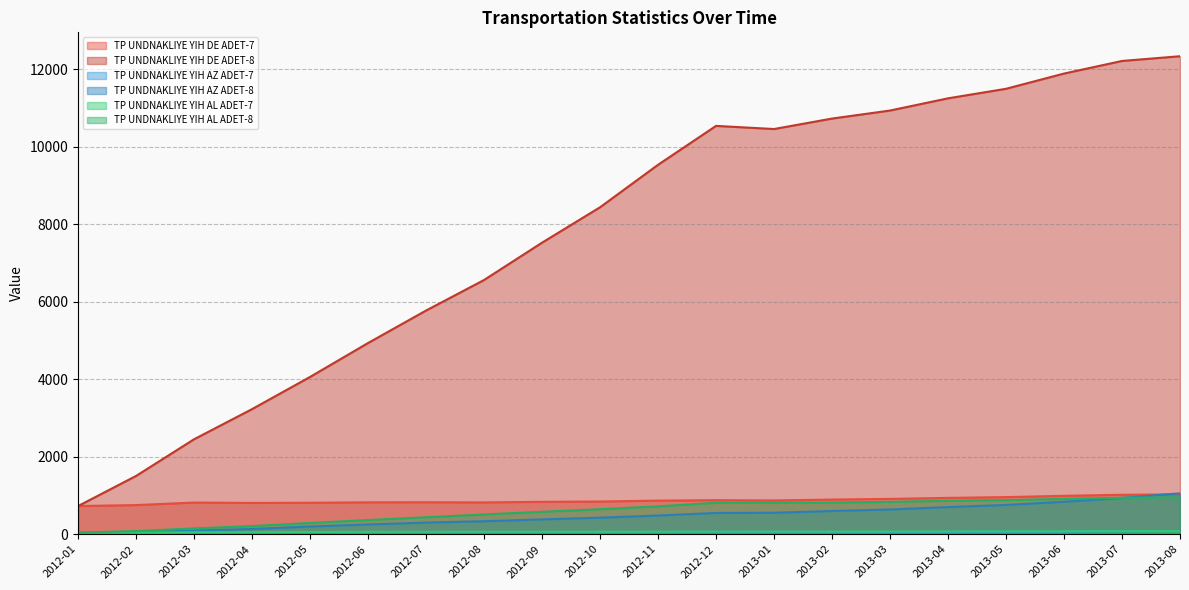

List the series in order of their peak value, lowest first.

TP UNDNAKLIYE YIH AL ADET-7, TP UNDNAKLIYE YIH AZ ADET-7, TP UNDNAKLIYE YIH AL ADET-8, TP UNDNAKLIYE YIH DE ADET-7, TP UNDNAKLIYE YIH AZ ADET-8, TP UNDNAKLIYE YIH DE ADET-8